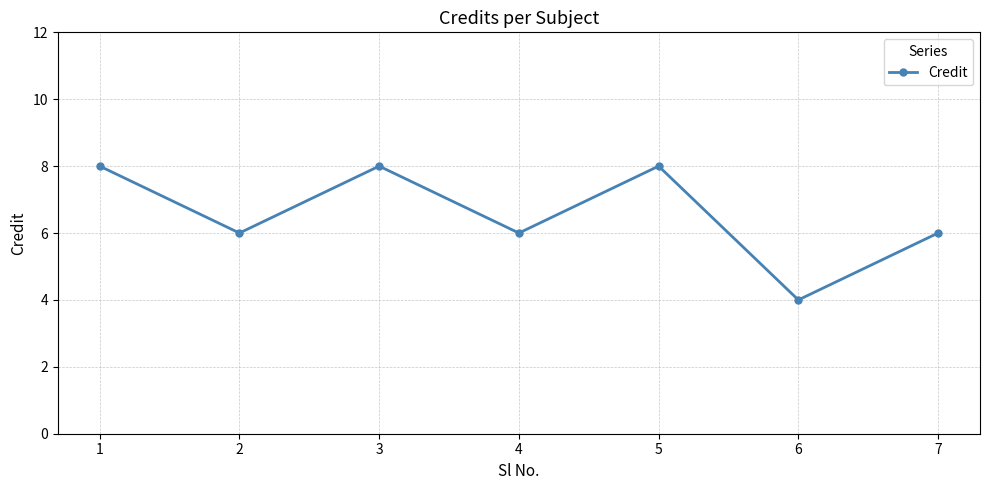

How many series are shown in this chart?

1